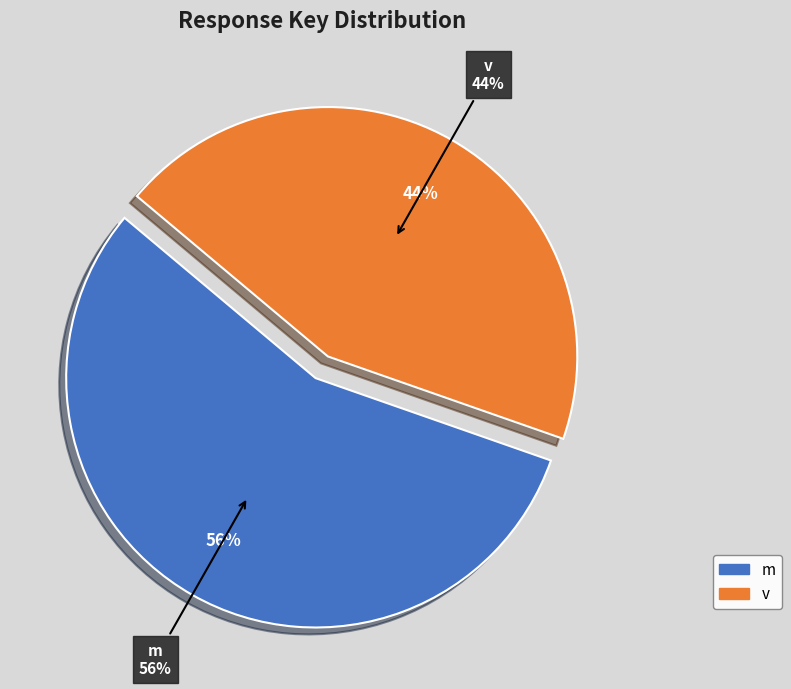

To the nearest percent, what is the difference between the v and m slice percentages?

12%